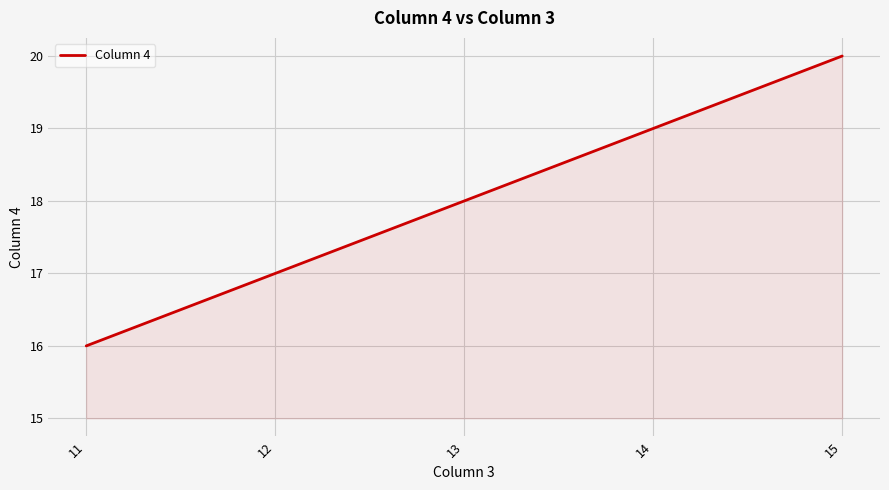

Reading left to right, what are all the values shown in this chart?

11=16	12=17	13=18	14=19	15=20